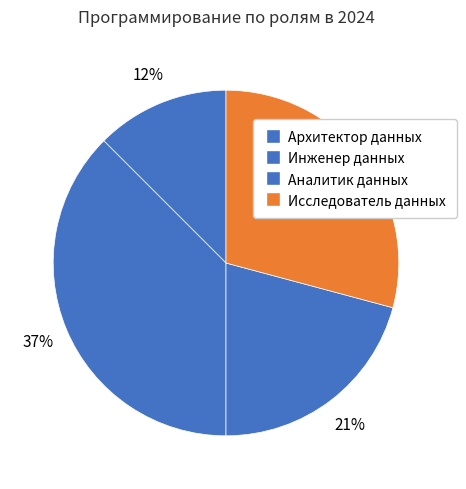

How many segments does this pie chart have?

4